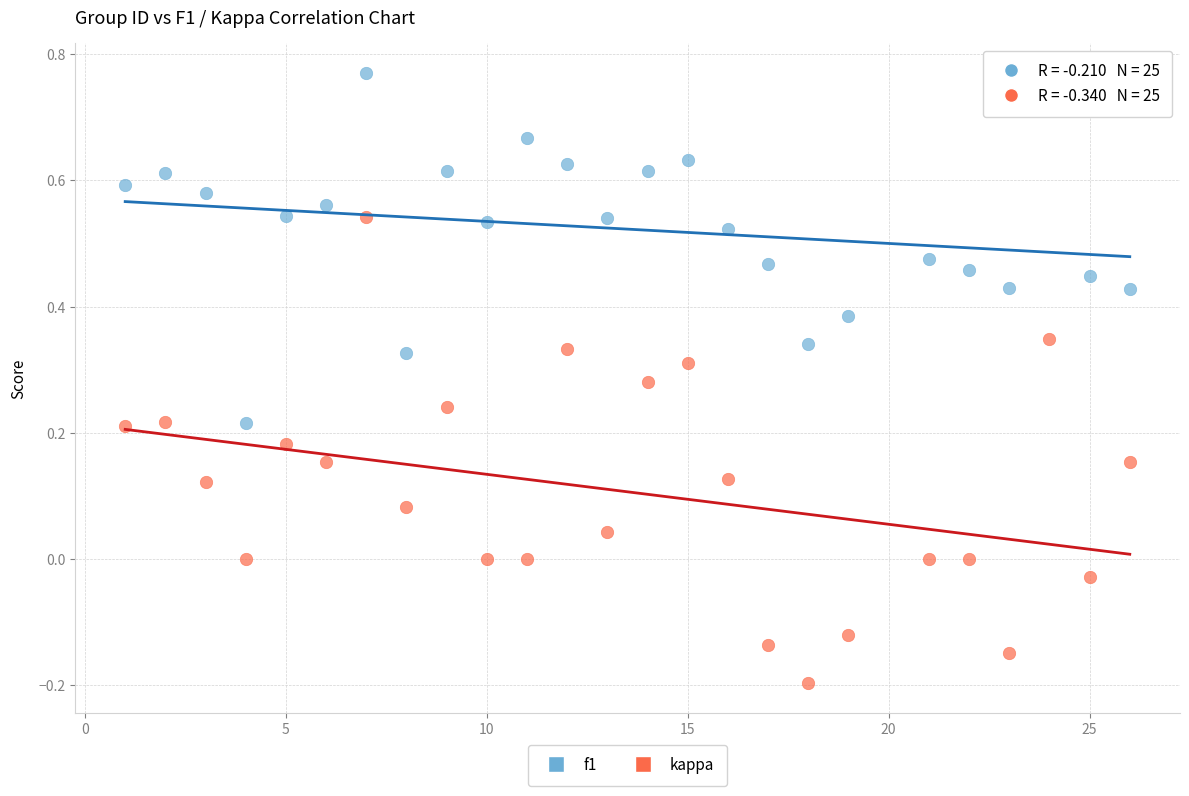

What is the X range (max minus min) for the scatter plot?

25.0